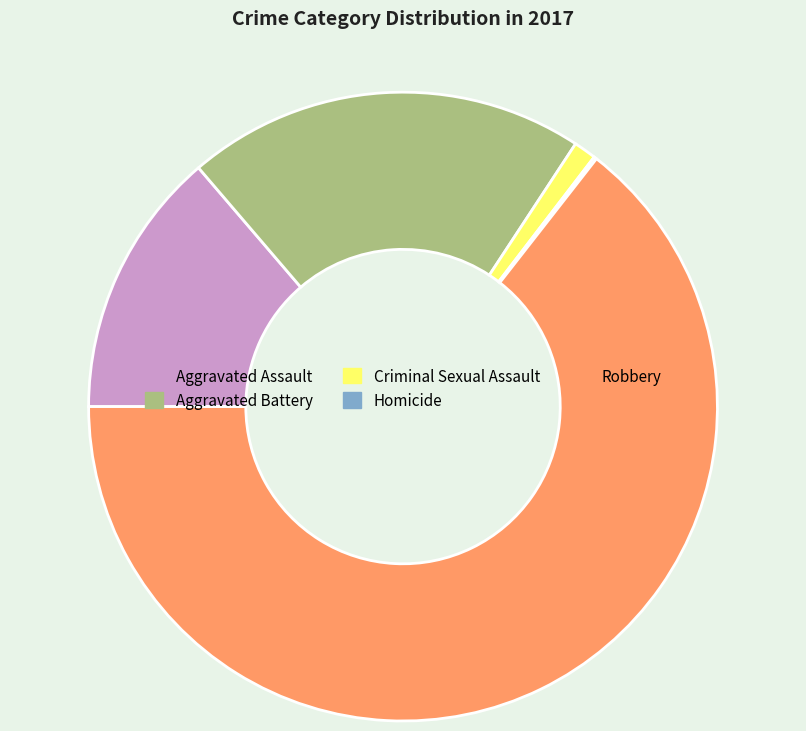

Which has a higher value, Aggravated Battery or Robbery?

Robbery